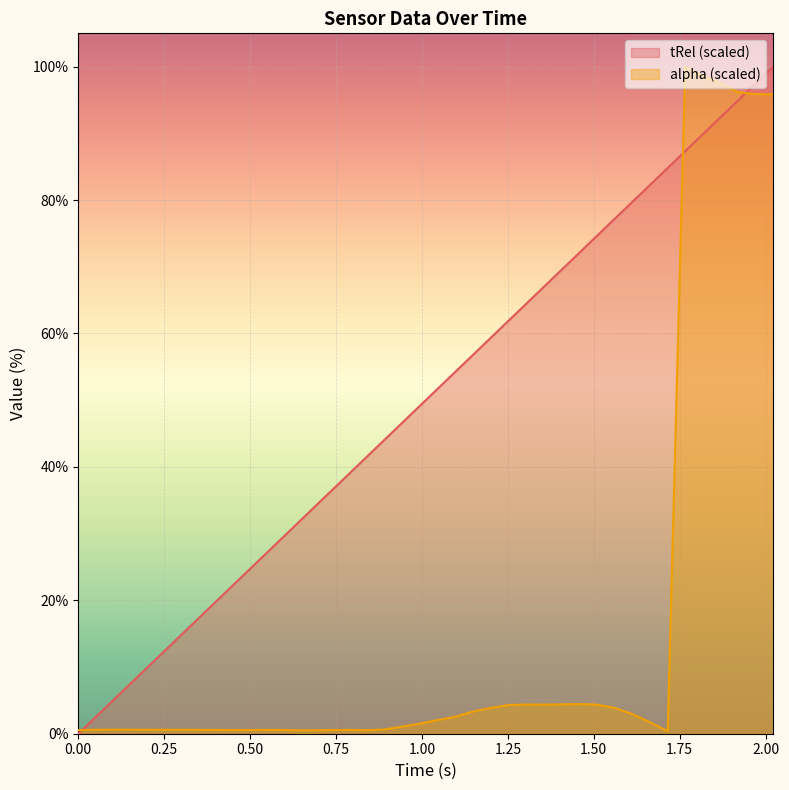

Reading left to right, transcribe all the data shown in this chart.

tRel: 0.0=0.0	0.048=2.4	0.098=4.8	0.15=7.4	0.201=9.9	0.252=12.5	0.303=15.0	0.376=18.6	0.427=21.1	0.48=23.7	0.531=26.3	0.582=28.8	0.633=31.3	0.684=33.8	0.735=36.4	0.787=38.9	0.838=41.4	0.89=44.0	0.941=46.5	0.992=49.1	1.044=51.6	1.098=54.3	1.15=56.9	1.201=59.4	1.252=61.9	1.303=64.4	1.355=67.0	1.406=69.5	1.457=72.1	1.509=74.6	1.56=77.2	1.612=79.7	1.663=82.2	1.715=84.8	1.766=87.3	1.817=89.9	1.869=92.4	1.92=95.0	1.972=97.5	2.022=100.0
alpha: 0.0=0.5	0.048=0.6	0.098=0.6	0.15=0.6	0.201=0.6	0.252=0.6	0.303=0.6	0.376=0.6	0.427=0.6	0.48=0.6	0.531=0.6	0.582=0.6	0.633=0.5	0.684=0.5	0.735=0.6	0.787=0.6	0.838=0.5	0.89=0.6	0.941=1.0	0.992=1.5	1.044=2.0	1.098=2.6	1.15=3.3	1.201=3.9	1.252=4.3	1.303=4.4	1.355=4.4	1.406=4.4	1.457=4.4	1.509=4.4	1.56=3.9	1.612=3.0	1.663=1.7	1.715=0.4	1.766=100.0	1.817=98.6	1.869=97.5	1.92=96.2	1.972=95.9	2.022=95.9